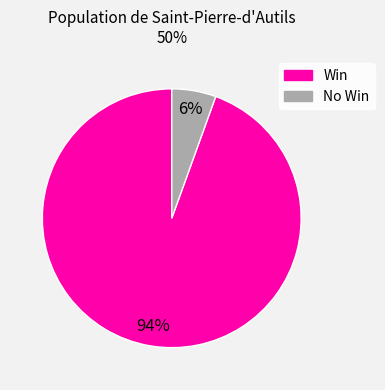

How many slices are in this pie chart?

2